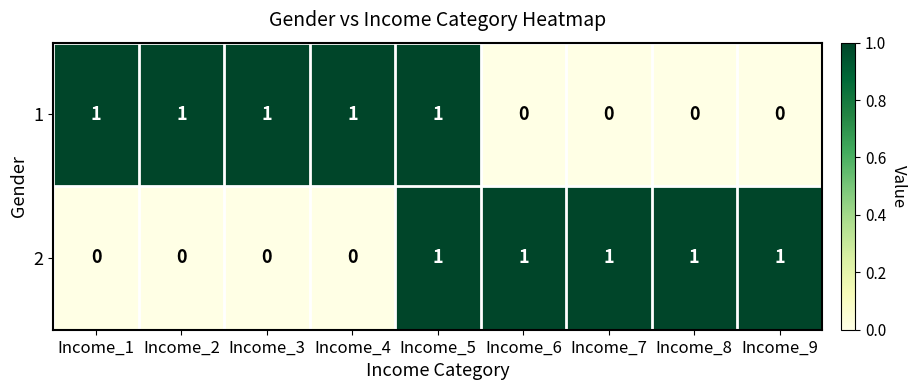

Reading right to left, what are all the values shown in this chart?

1: 0	0	0	0	1	1	1	1	1
2: 1	1	1	1	1	0	0	0	0